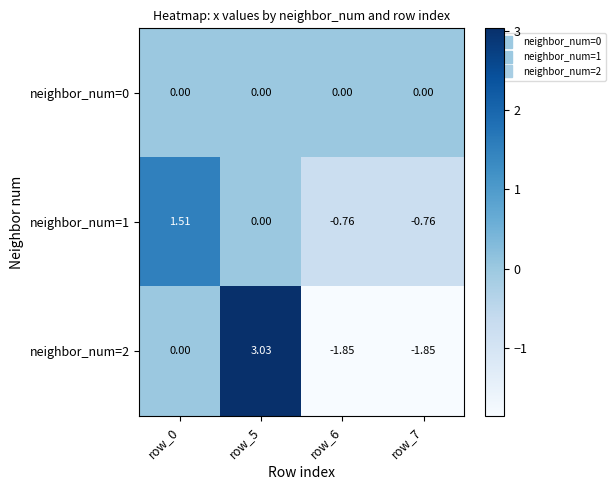

Is the value of neighbor_num=0 at row_5 greater than the value of neighbor_num=1 at row_0?

No